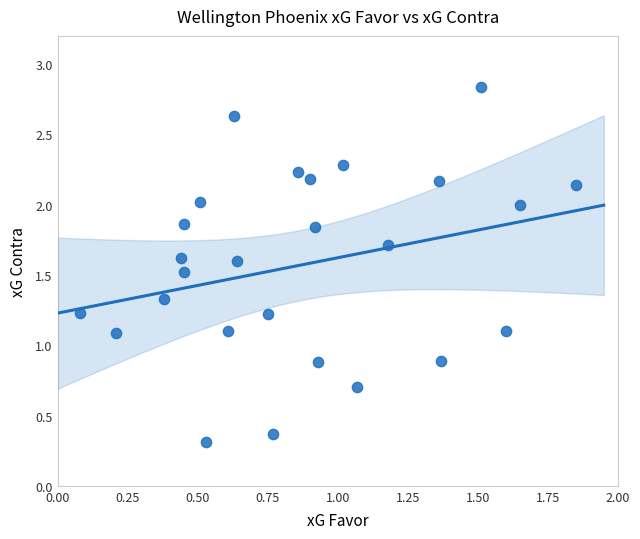

What is the range of Y values (max minus min)?

2.5